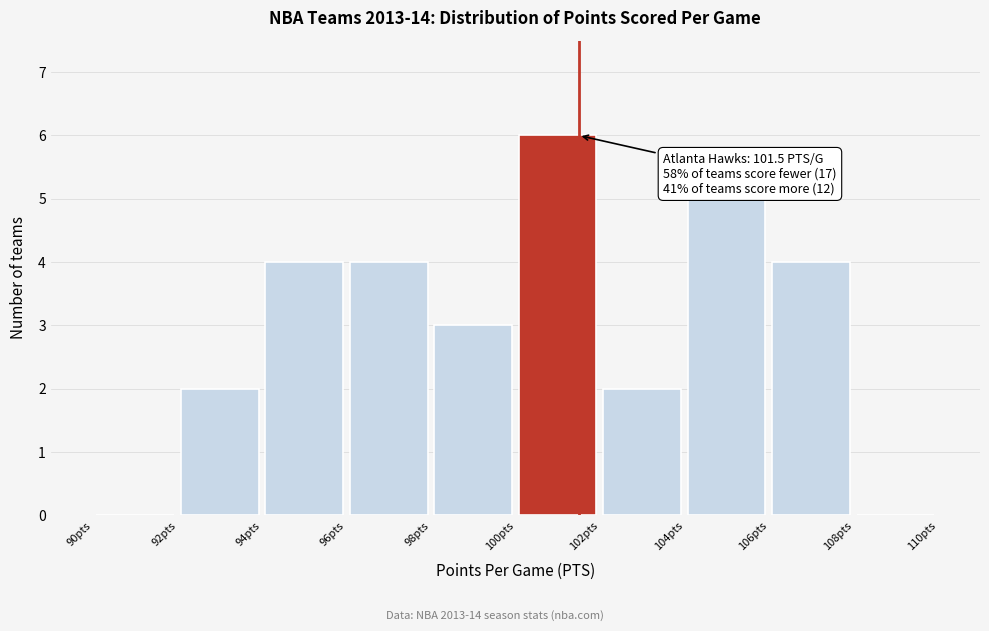

Over which range of the x-axis is the bar tallest?

100 to 102